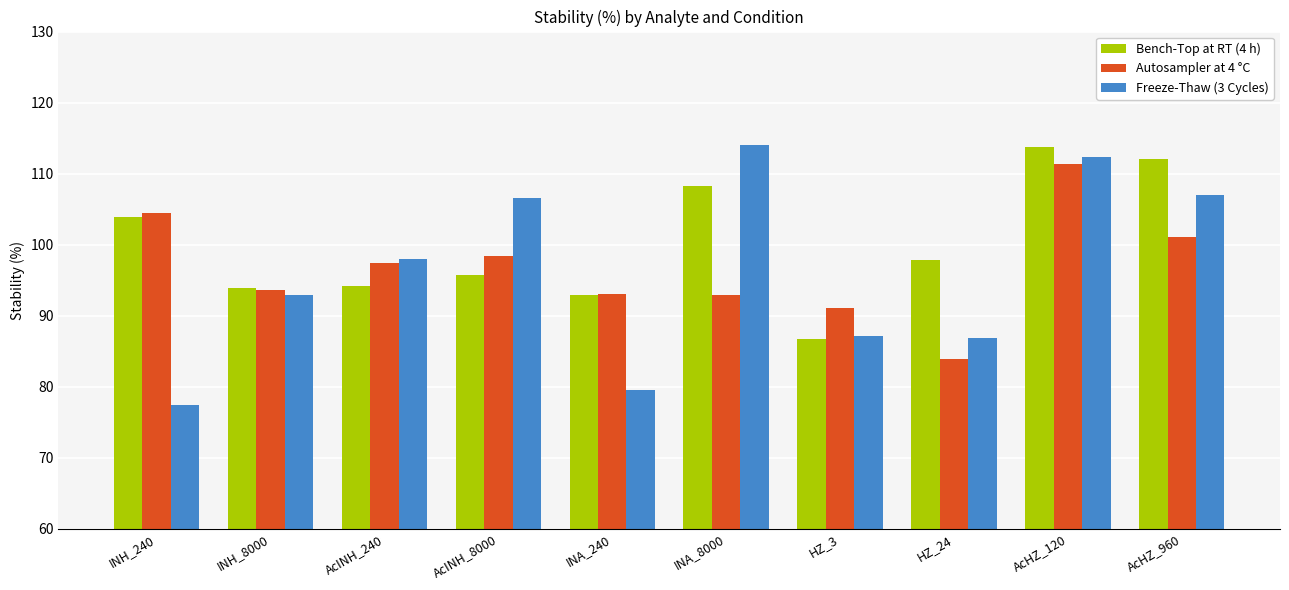

What is the minimum value shown in the chart?

77.4